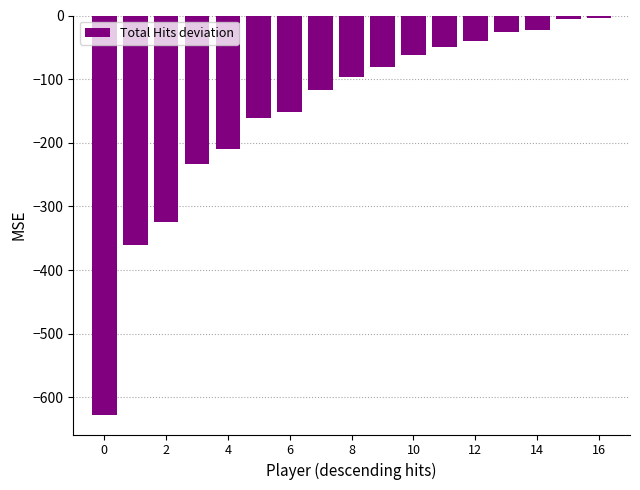

What is the difference between the second highest and minimum values?

621